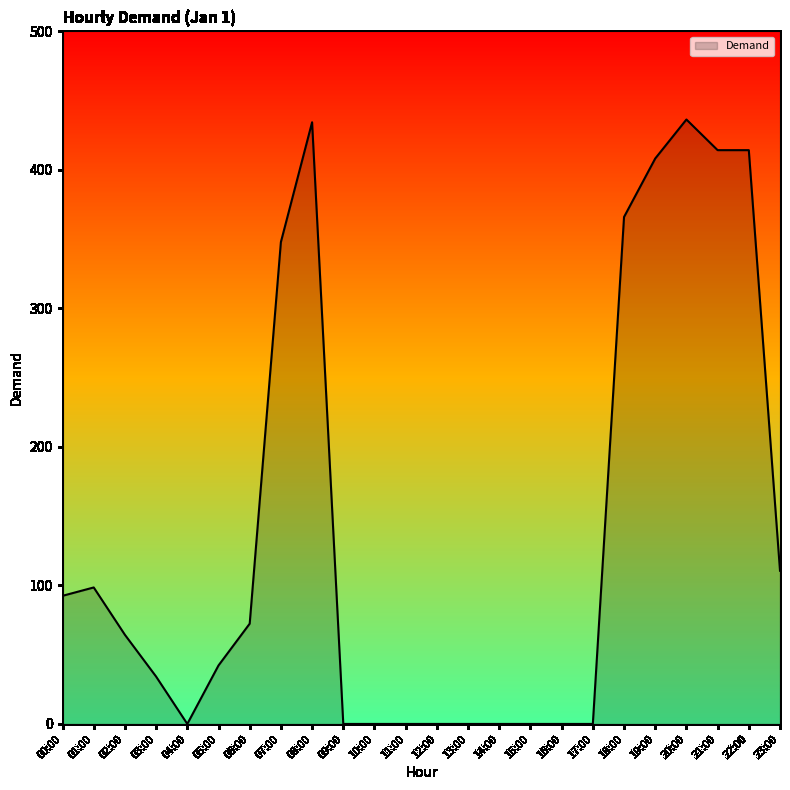

At which label is the value closest to 218?

23:00